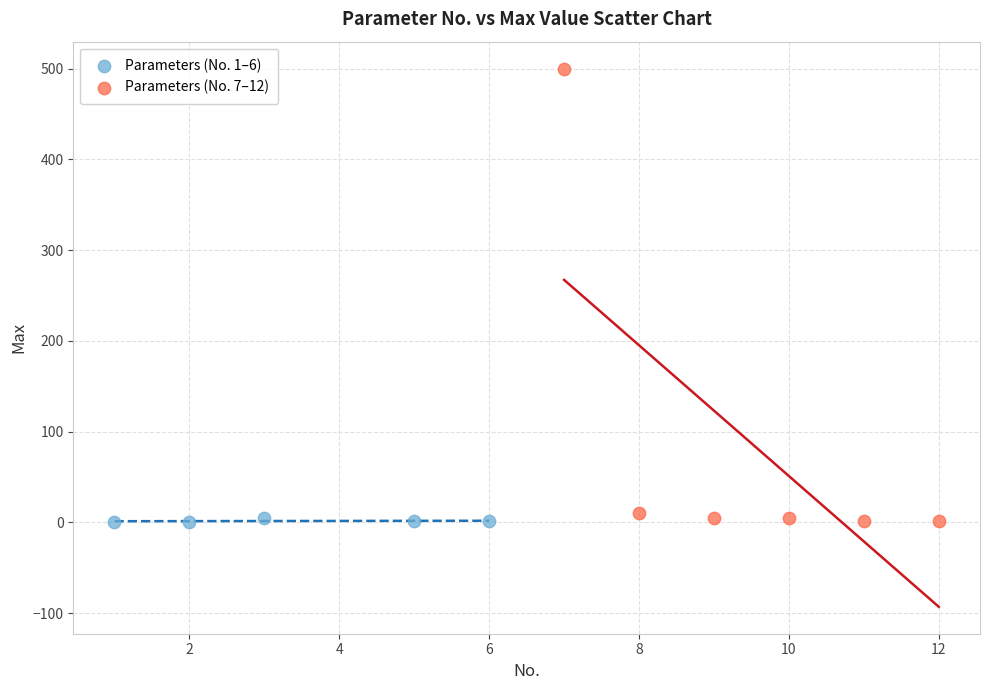

Which series contains the highest Y value?

Parameters (No. 7–12)